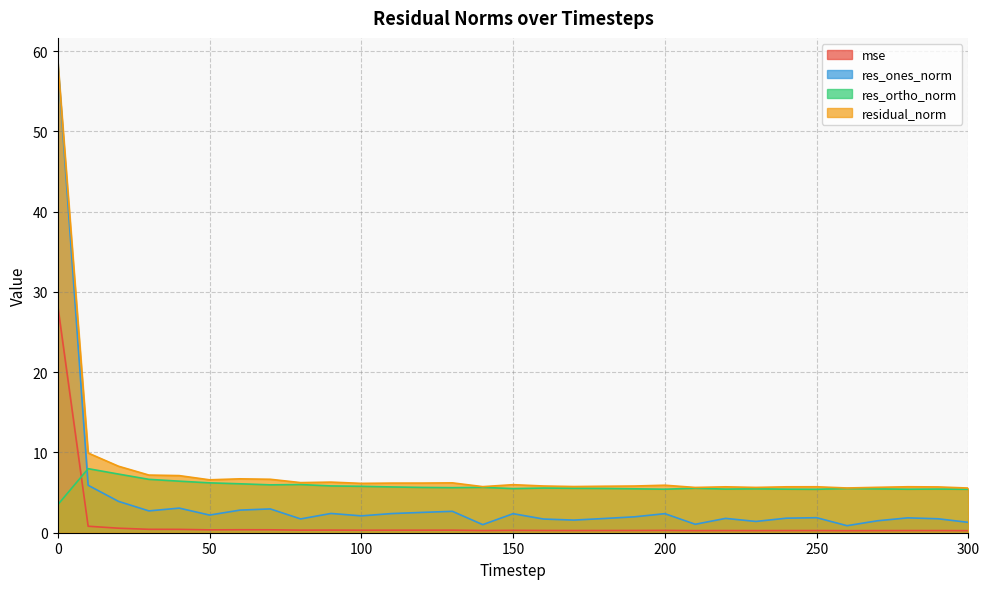

Which has a higher value, 200 or 250?

200